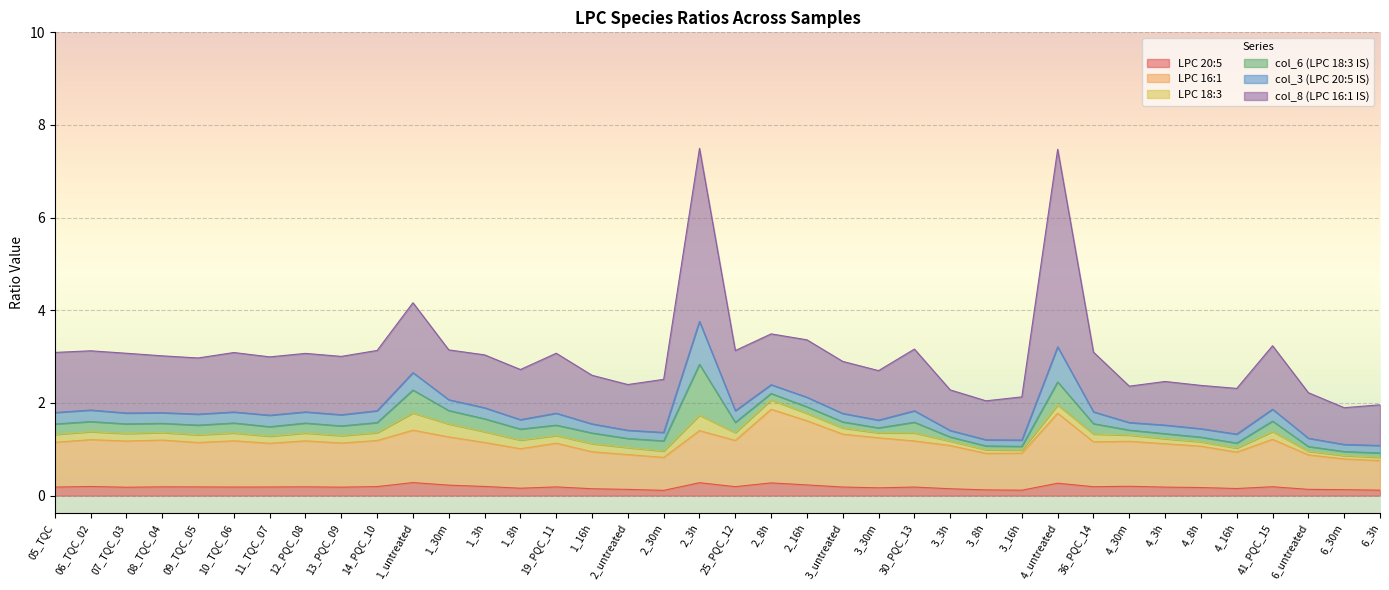

How many lines are shown in the chart?

6